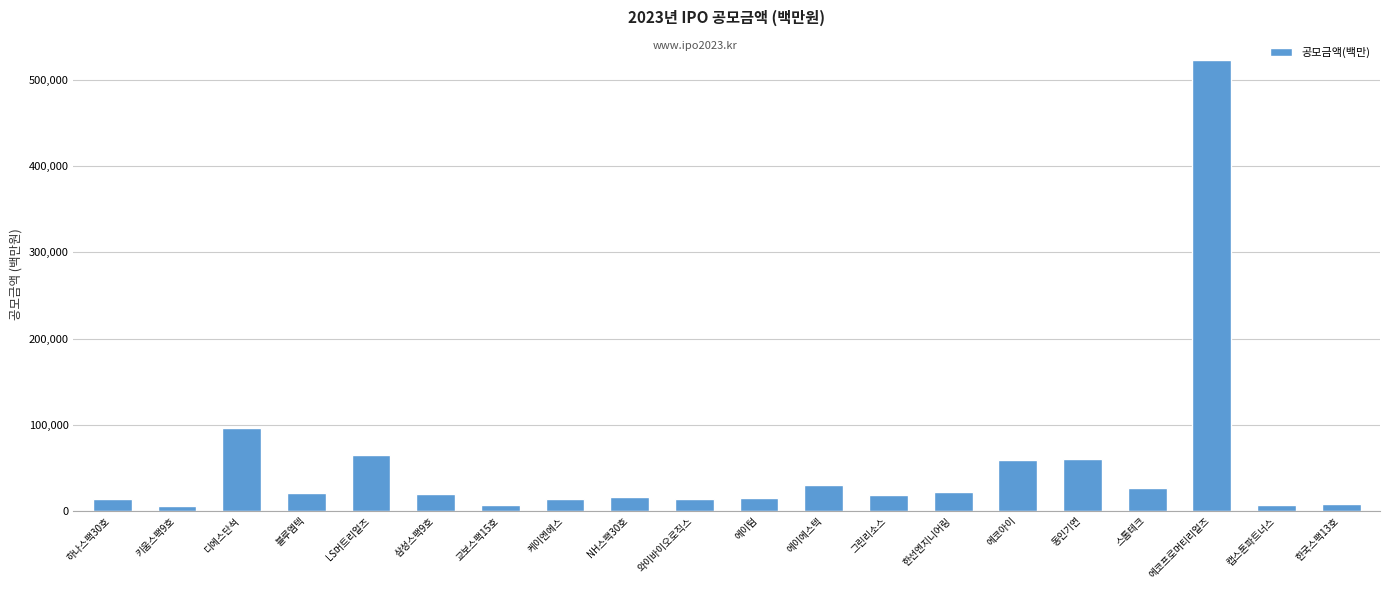

What is the value of the 5th bar from the left?

64350